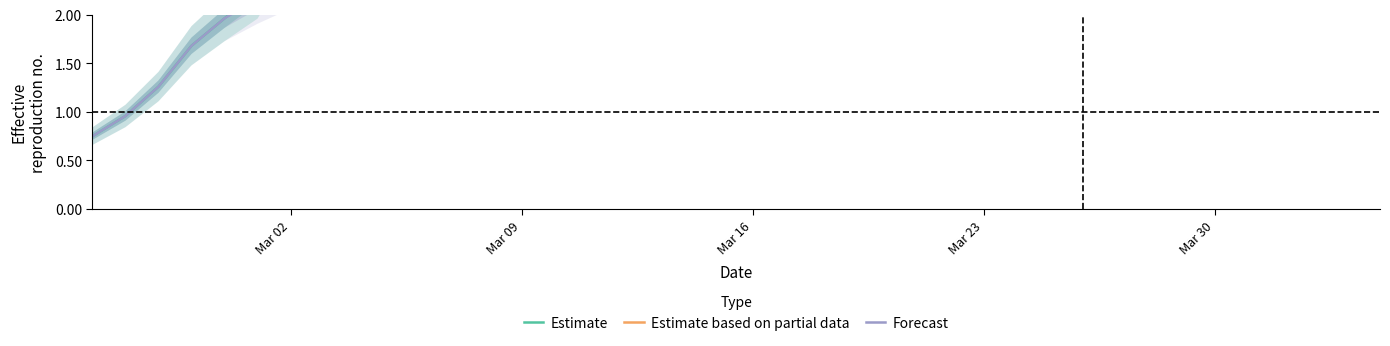

What is the smallest value displayed?

0.8